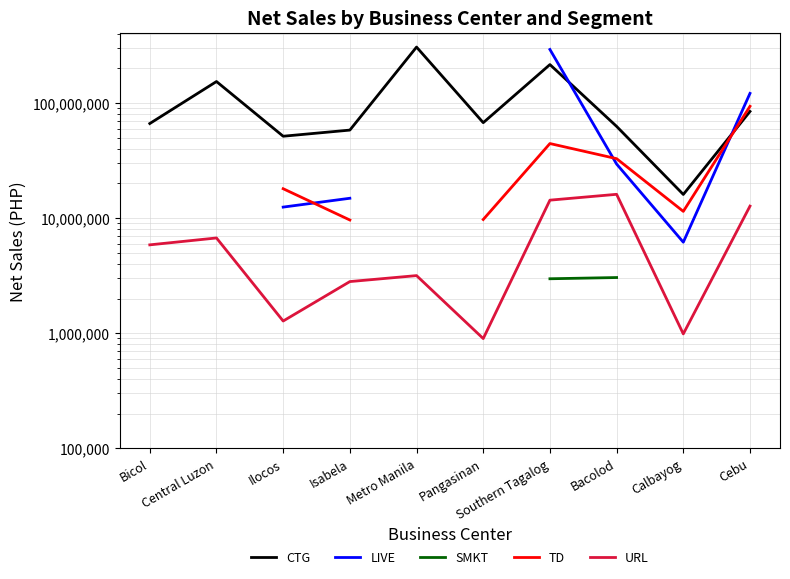

What is the highest value of the SMKT series?

22109725.6